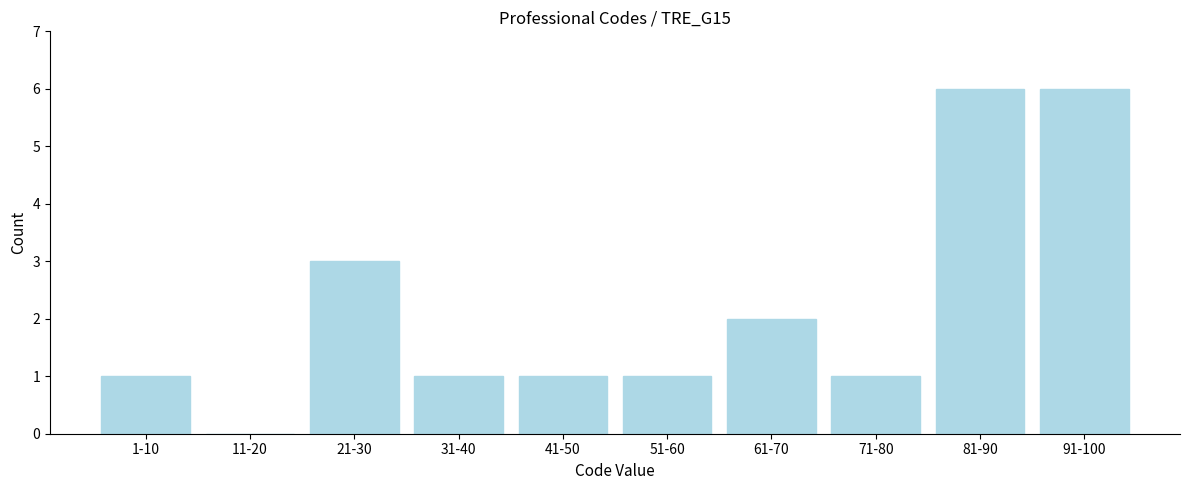

Reading left to right, list all the values displayed in this chart.

1-10=1	11-20=0	21-30=3	31-40=1	41-50=1	51-60=1	61-70=2	71-80=1	81-90=6	91-100=6